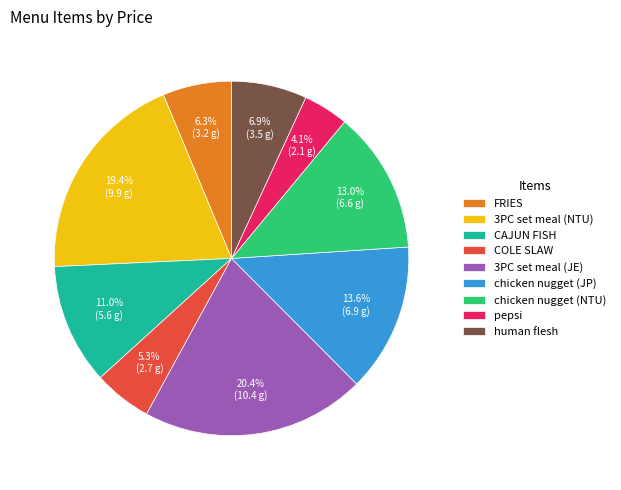

Is it true that pepsi is 4% of the pie?

True